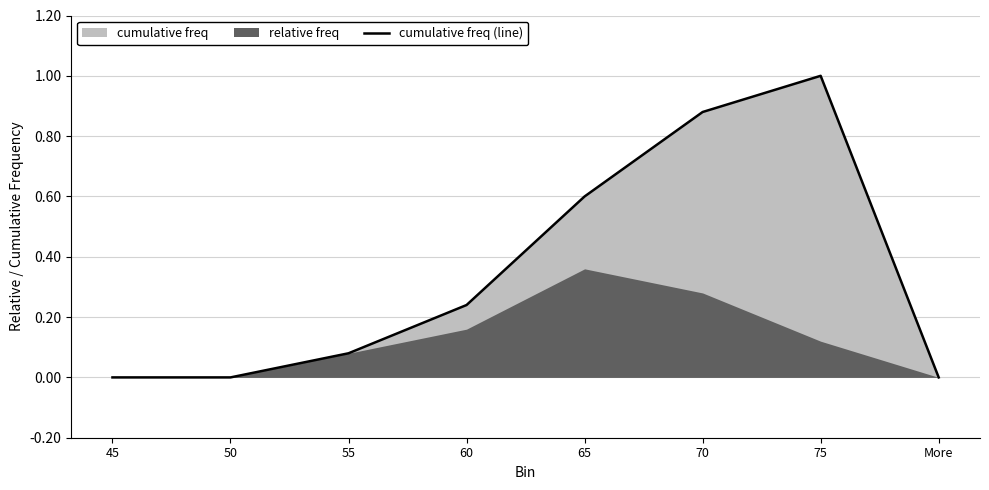

Which has a higher value, 60 or 75?

75